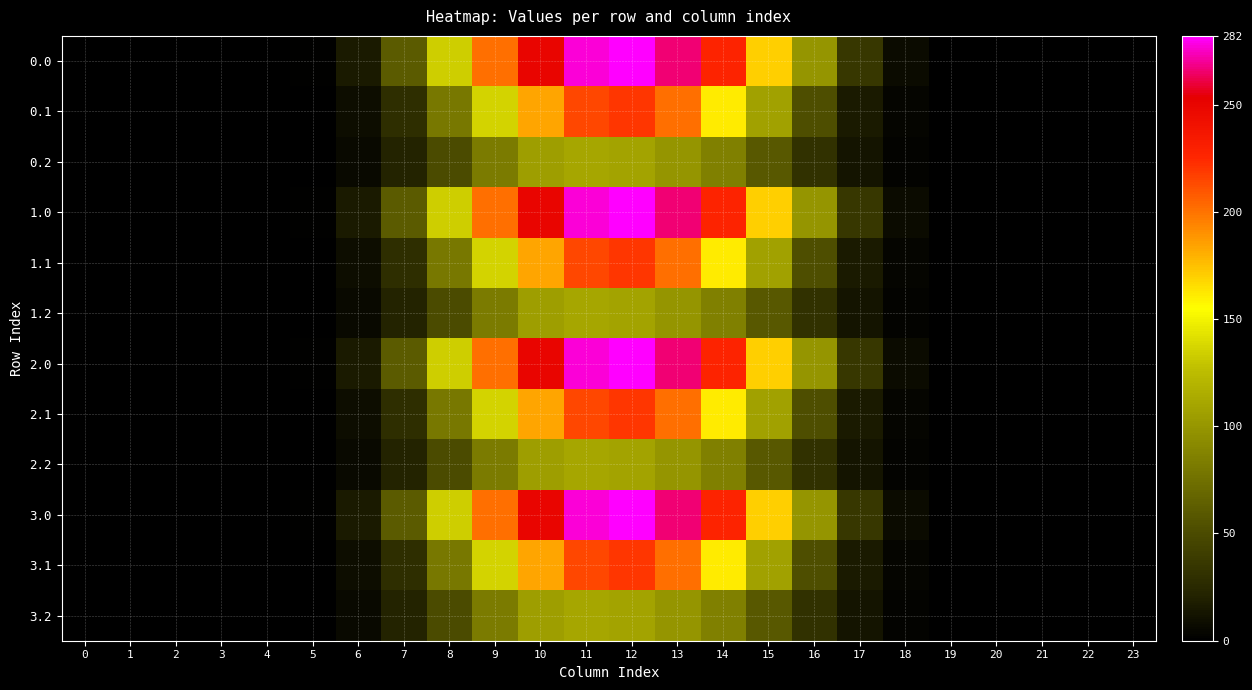

What is the spread (max minus min) of values at 15?

111.3